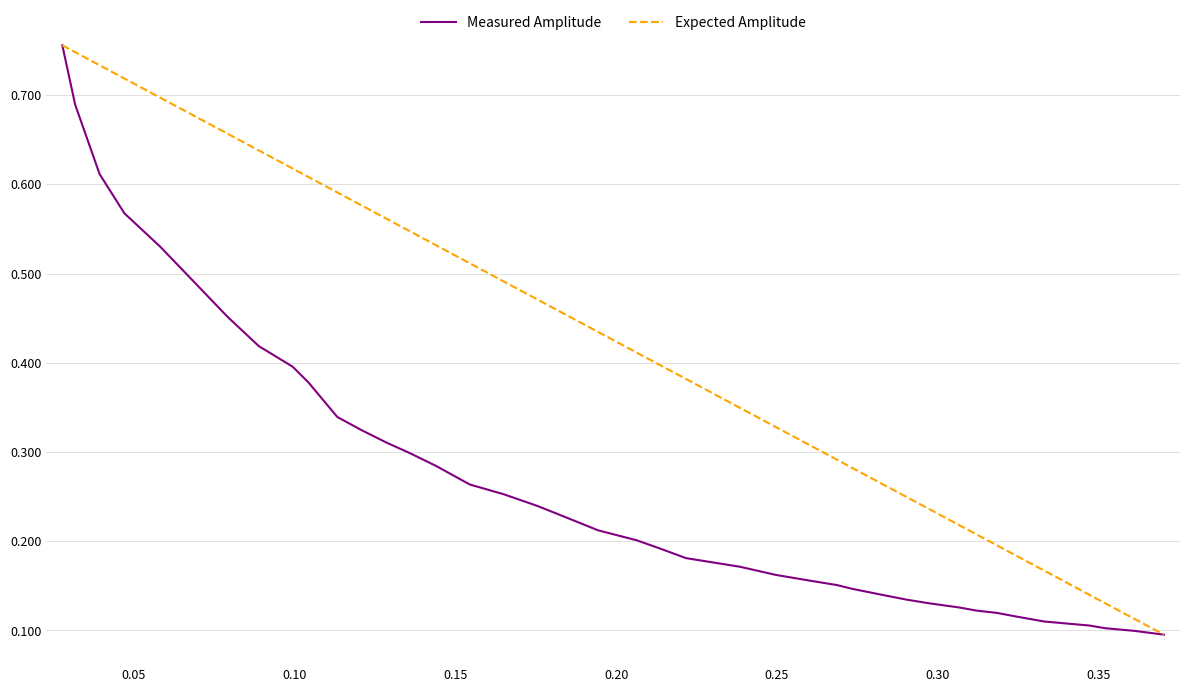

What is the sum of all Measured Amplitude values?

10.8